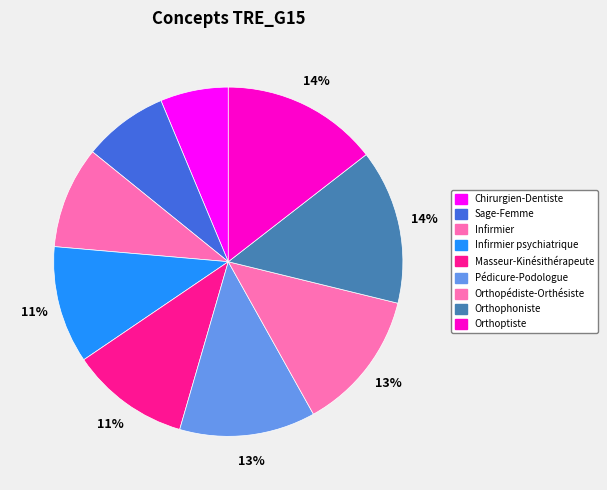

Count the number of slices in the pie.

9